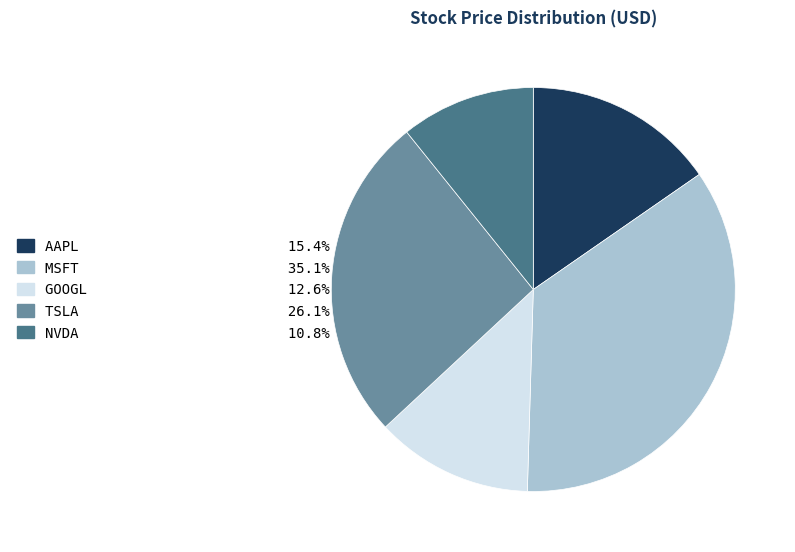

Count the number of slices in the pie.

5